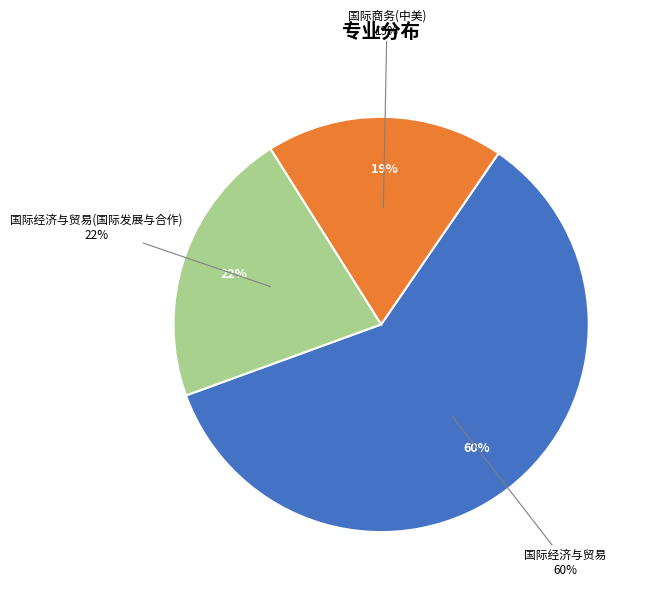

To the nearest percent, what portion does 国际经济与贸易(国际发展与合作) represent?

22%